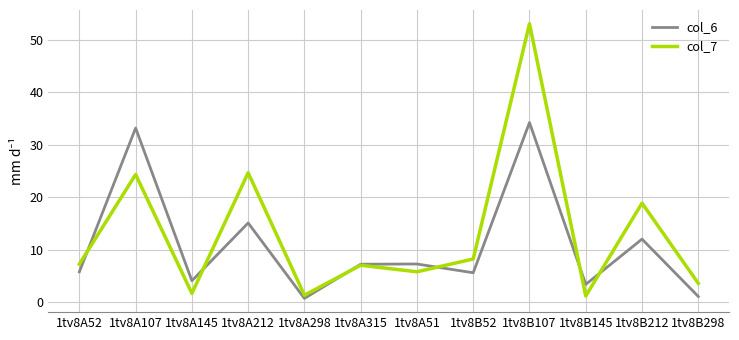

The col_6 series shows 5.8 at 1tv8A52. True or false?

True